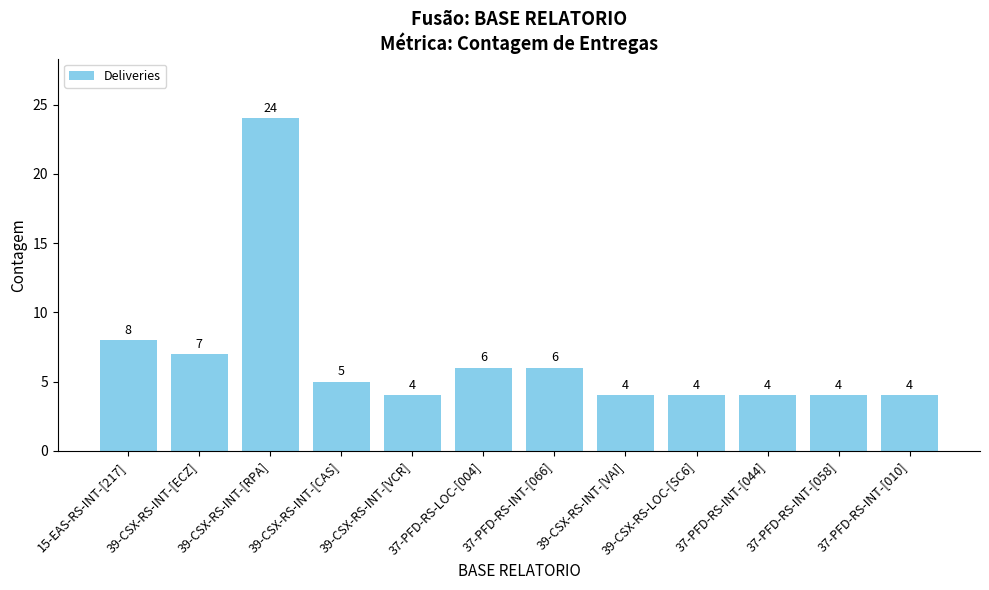

Reading left to right, extract all data points from this chart.

15-EAS-RS-INT-[217]=8	39-CSX-RS-INT-[ECZ]=7	39-CSX-RS-INT-[RPA]=24	39-CSX-RS-INT-[CAS]=5	39-CSX-RS-INT-[VCR]=4	37-PFD-RS-LOC-[004]=6	37-PFD-RS-INT-[066]=6	39-CSX-RS-INT-[VAI]=4	39-CSX-RS-LOC-[SC6]=4	37-PFD-RS-INT-[044]=4	37-PFD-RS-INT-[058]=4	37-PFD-RS-INT-[010]=4